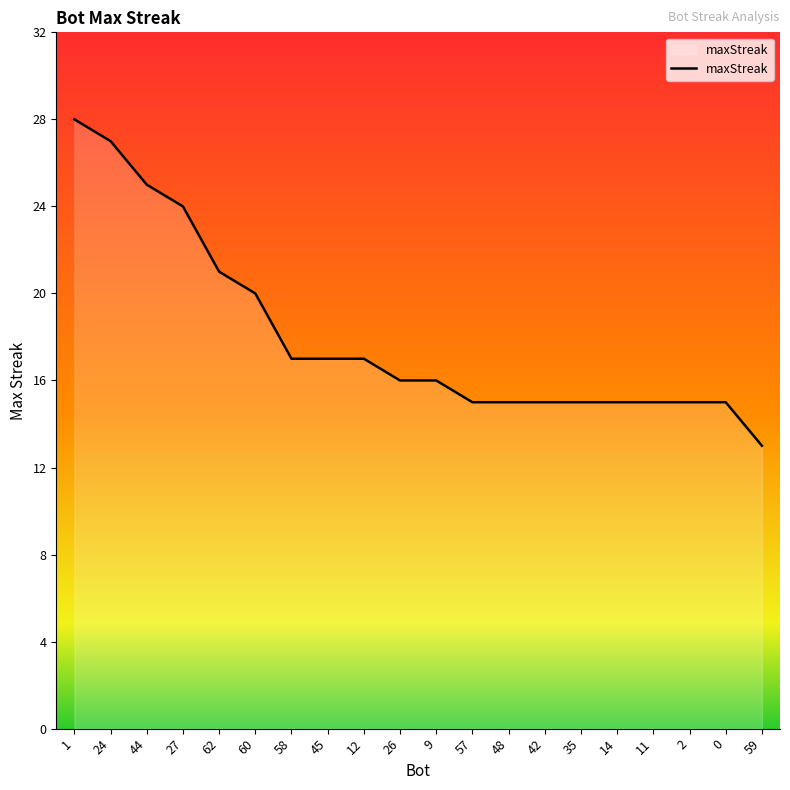

True or false: the data shows 15 at 27.

False